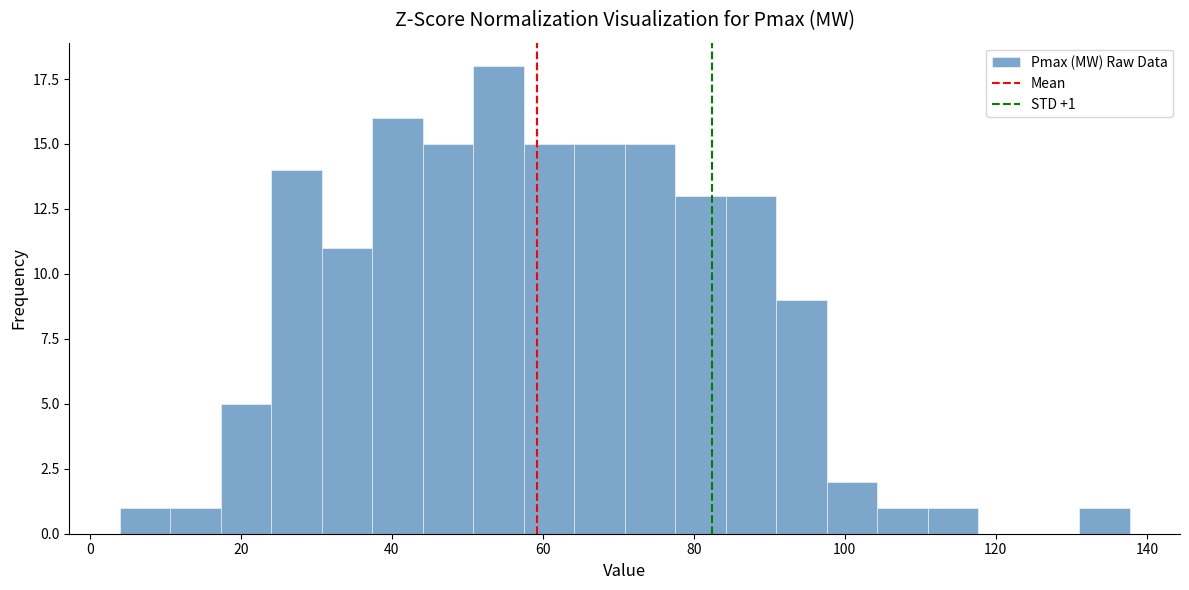

Around what value on the x-axis is the tallest bar? Give the approximate position of its centre, as read against the axis.

54